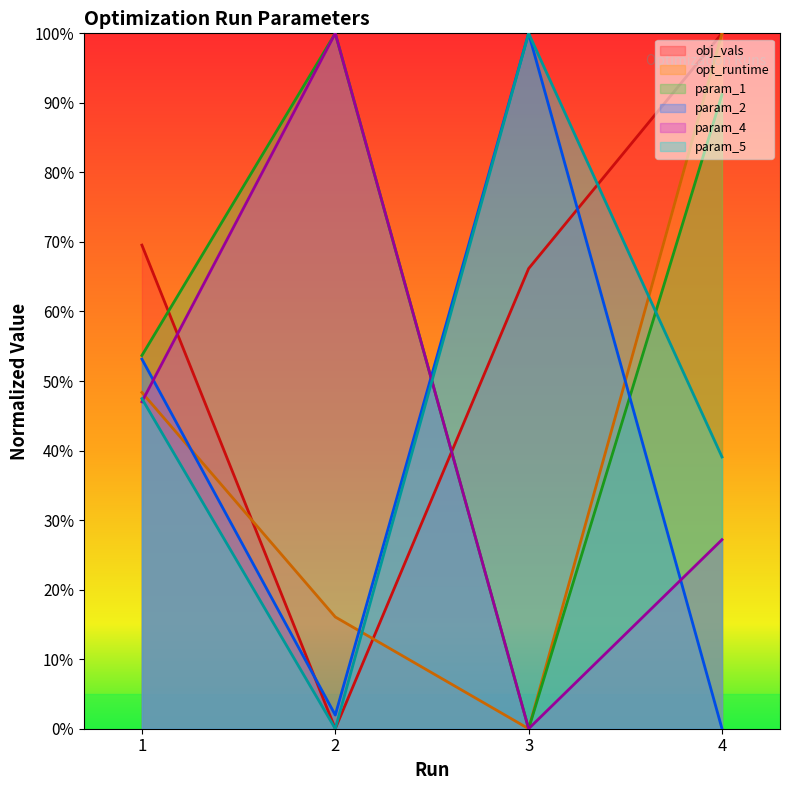

At which category does opt_runtime reach its first local valley?

3